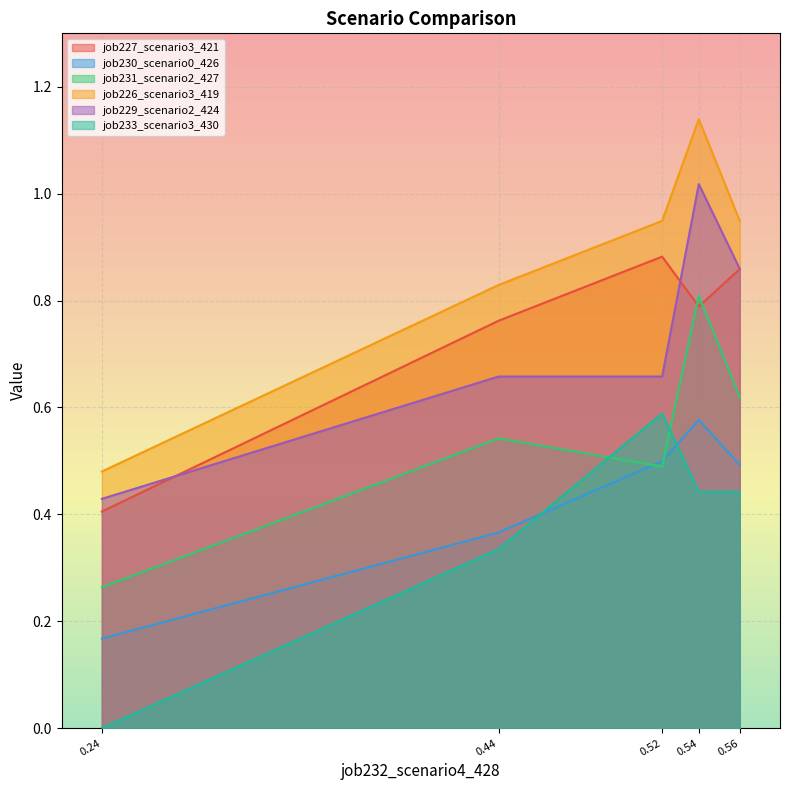

At which category does job230_scenario0_426 reach its first local peak?

0.54